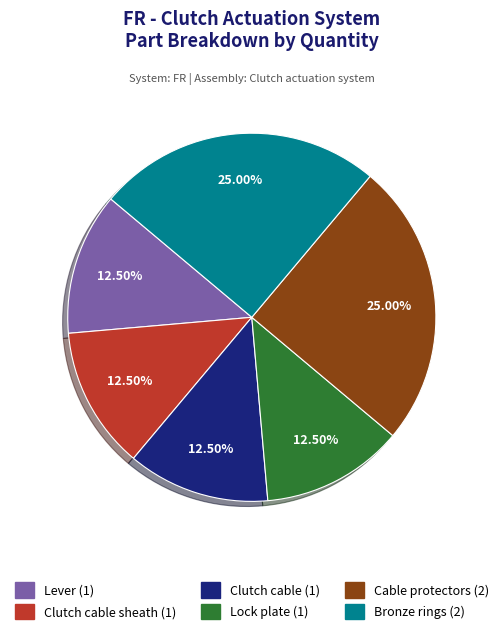

Is there any slice that represents more than half of the pie?

No